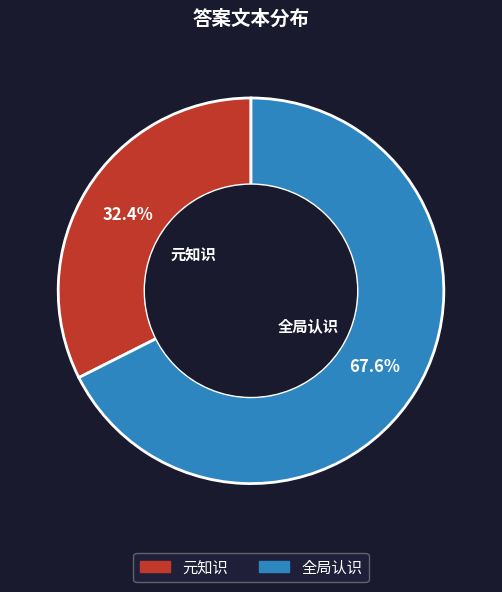

Which slice represents more than half of the pie?

全局认识